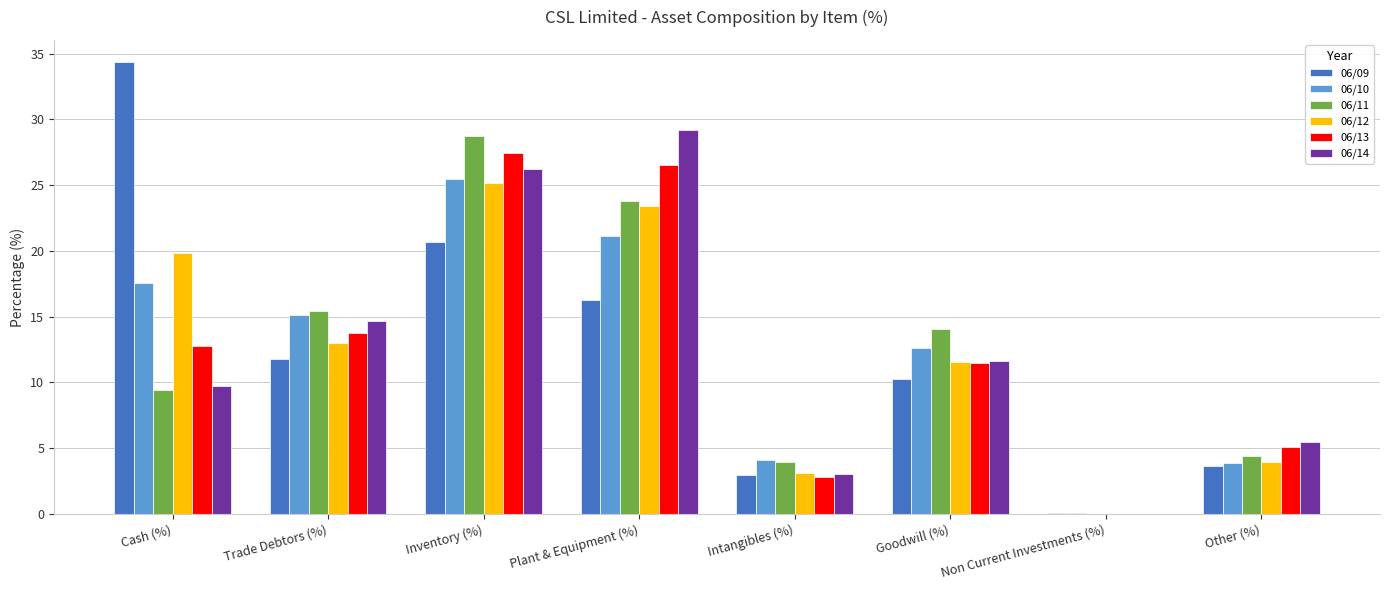

Are the bars horizontal?

No